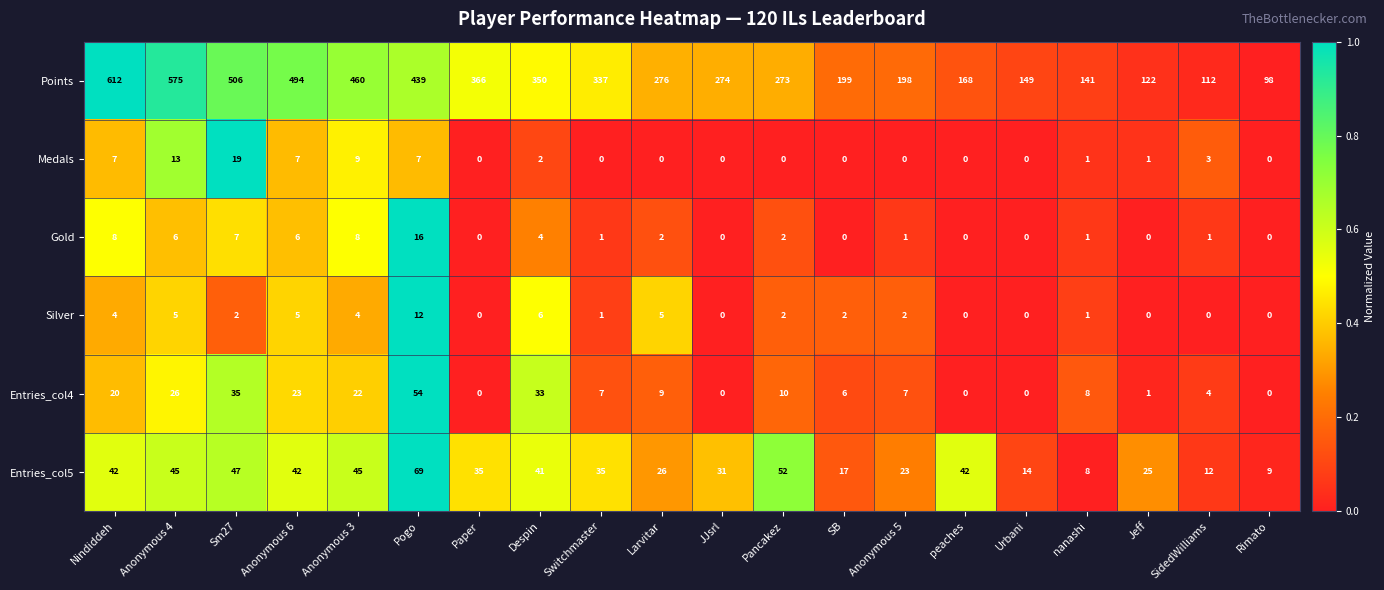

The Medals series shows 0 at Larvitar. True or false?

True